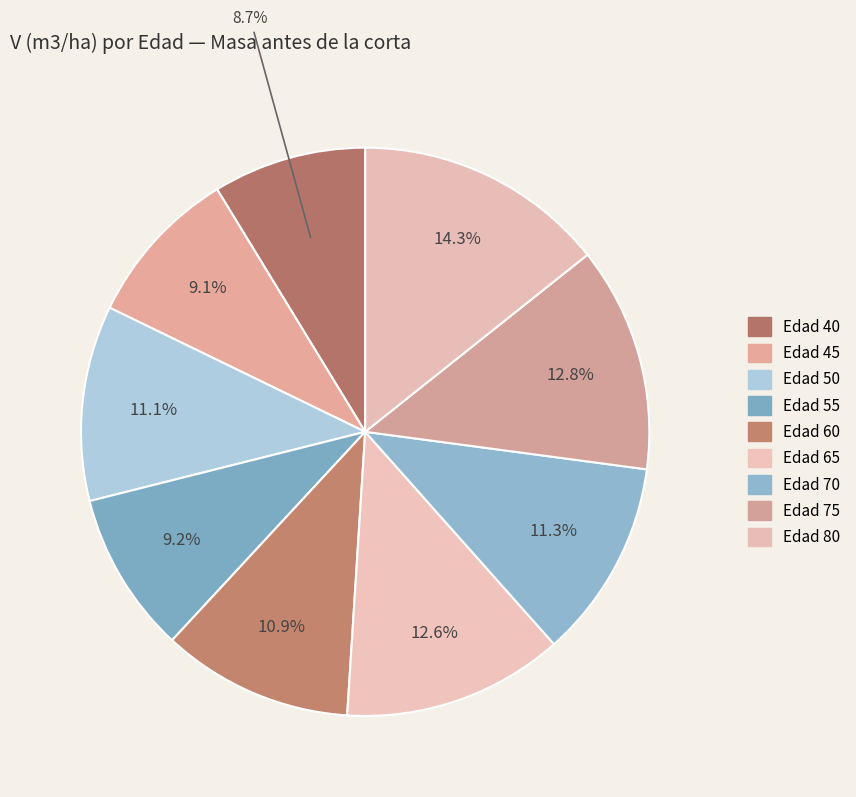

How many slices are in this pie chart?

9